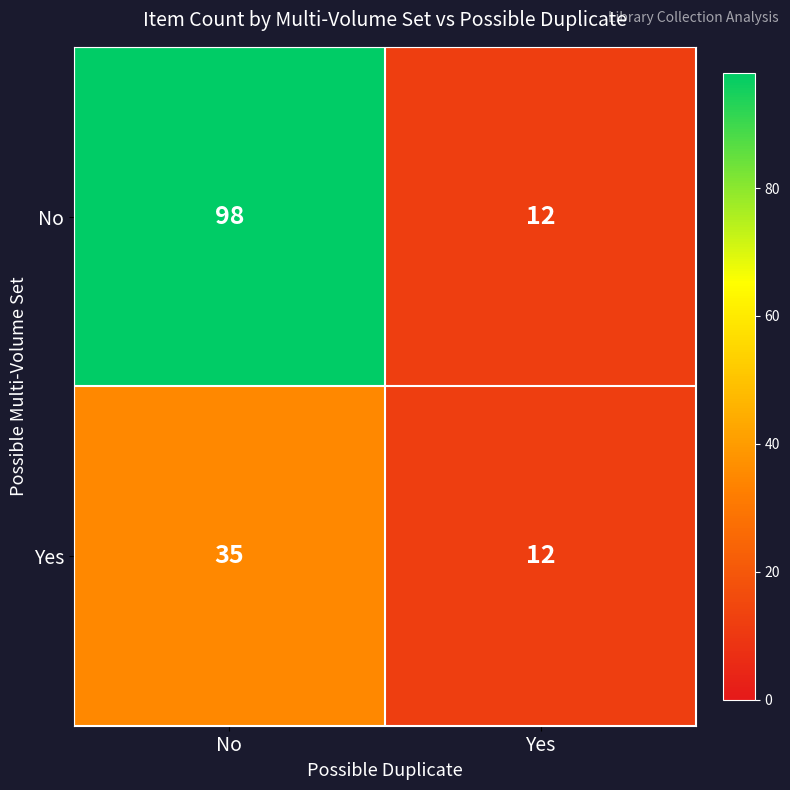

What is the spread (max minus min) of values at No?

63